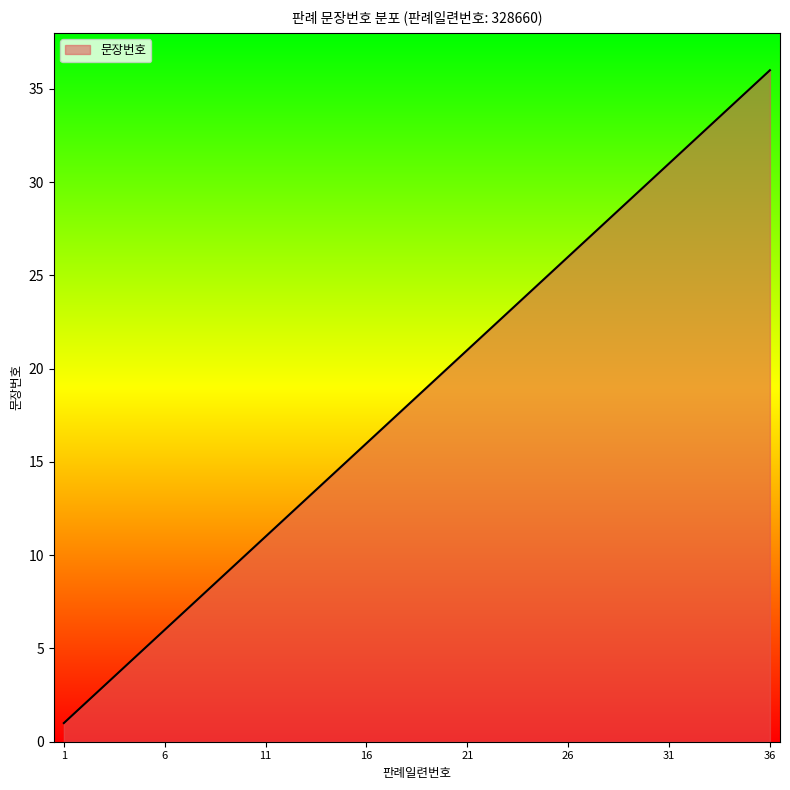

What is the maximum value shown in the chart?

36